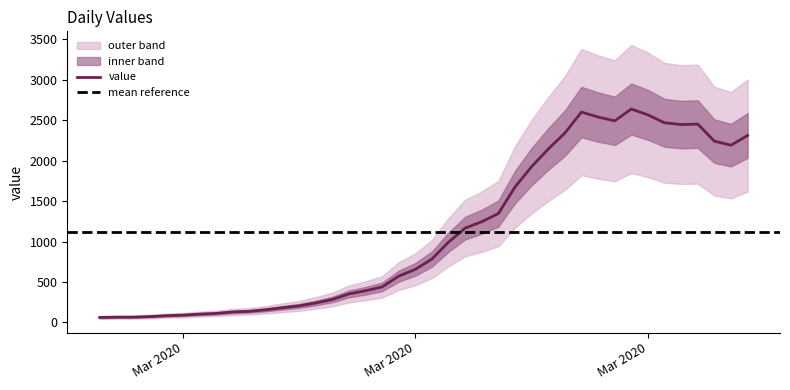

The value at 2020-03-30 is 1422. True or false?

False